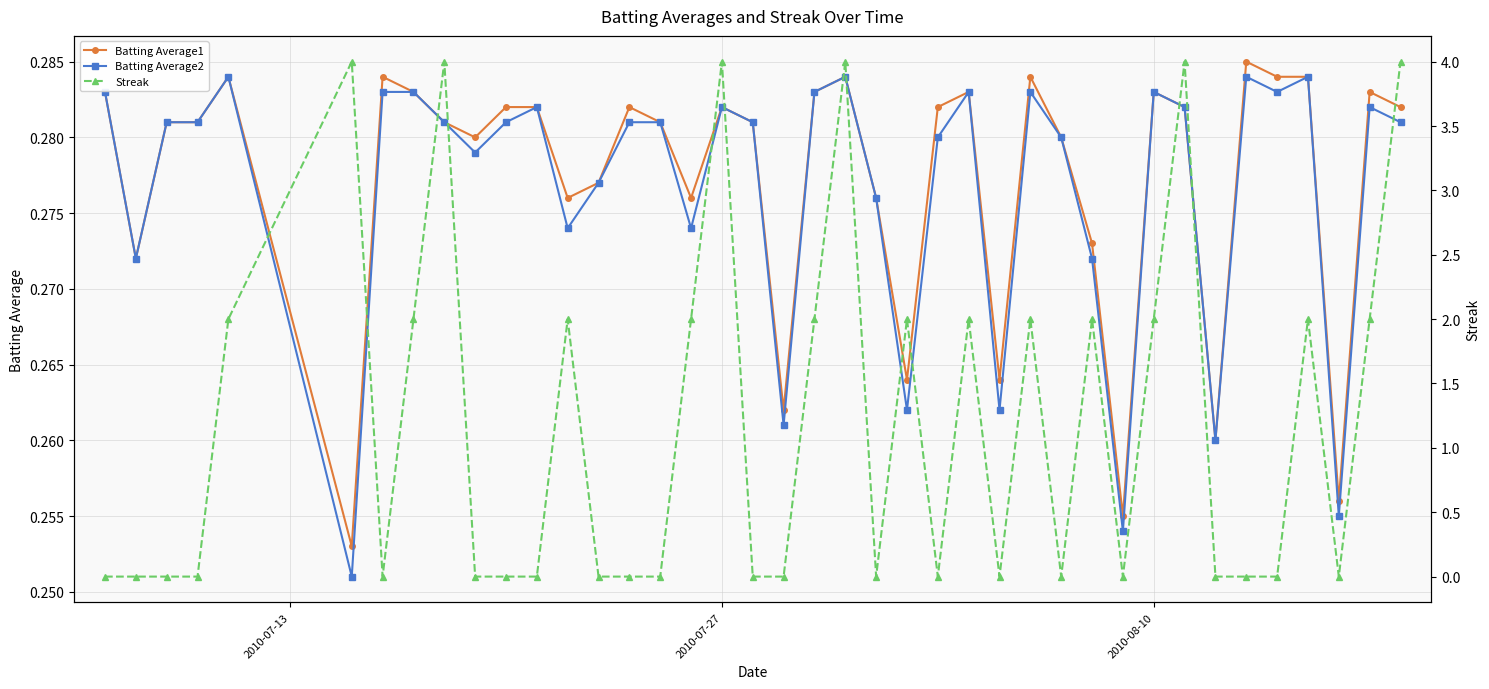

How many Batting Average2 values are between 0 and 1?

40